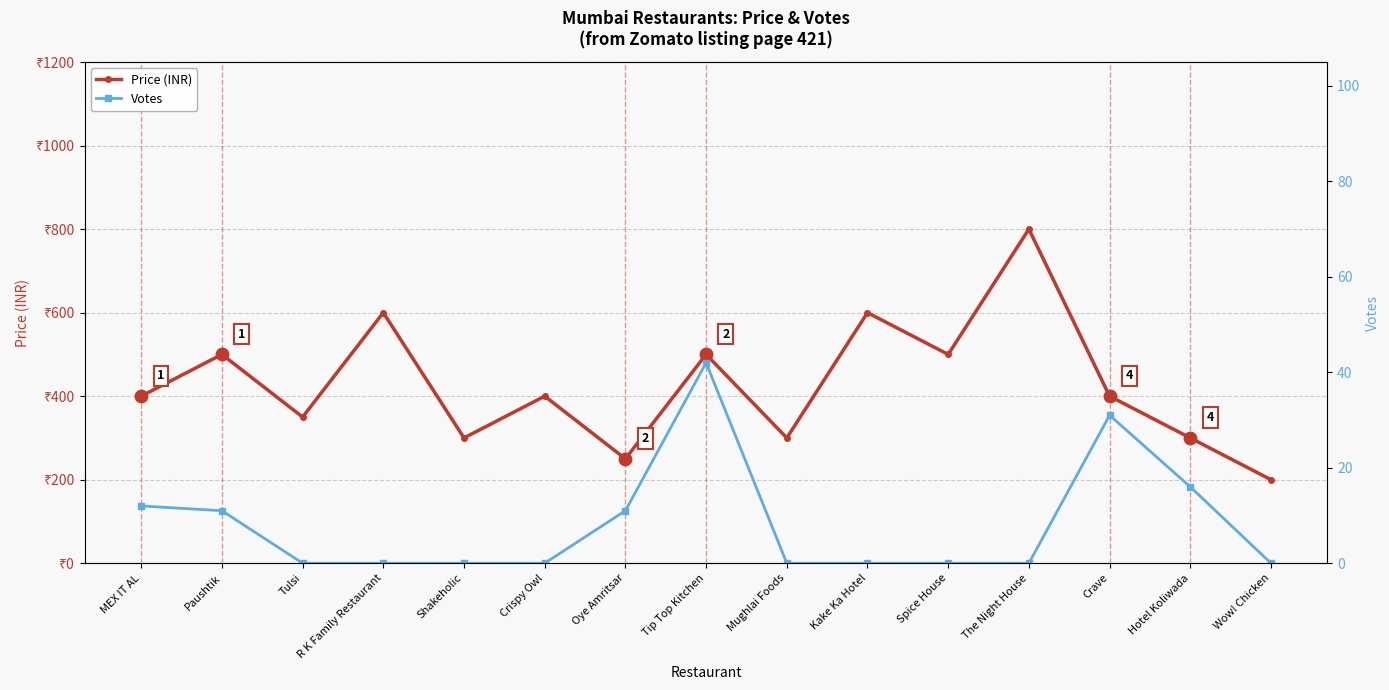

Is the value of Price (INR) at Kake Ka Hotel greater than the value of Votes at Spice House?

Yes